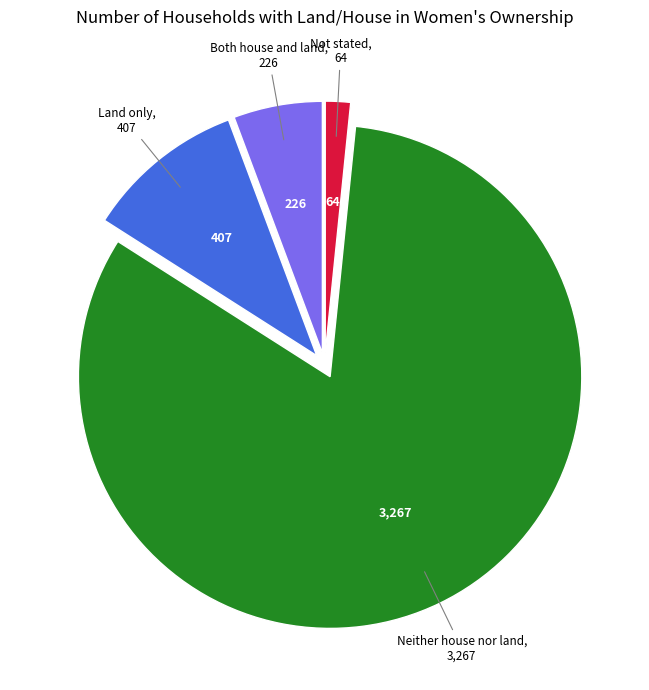

Does any single category account for the majority?

Yes